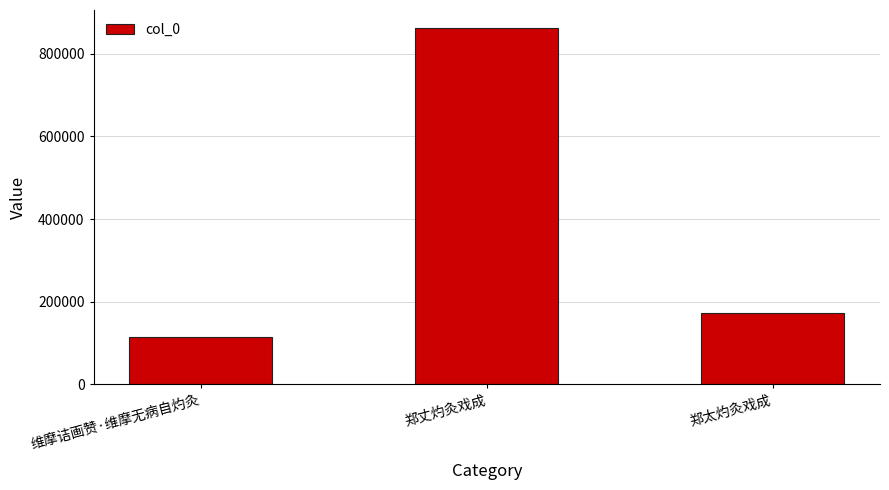

What is the greatest value displayed?

863137